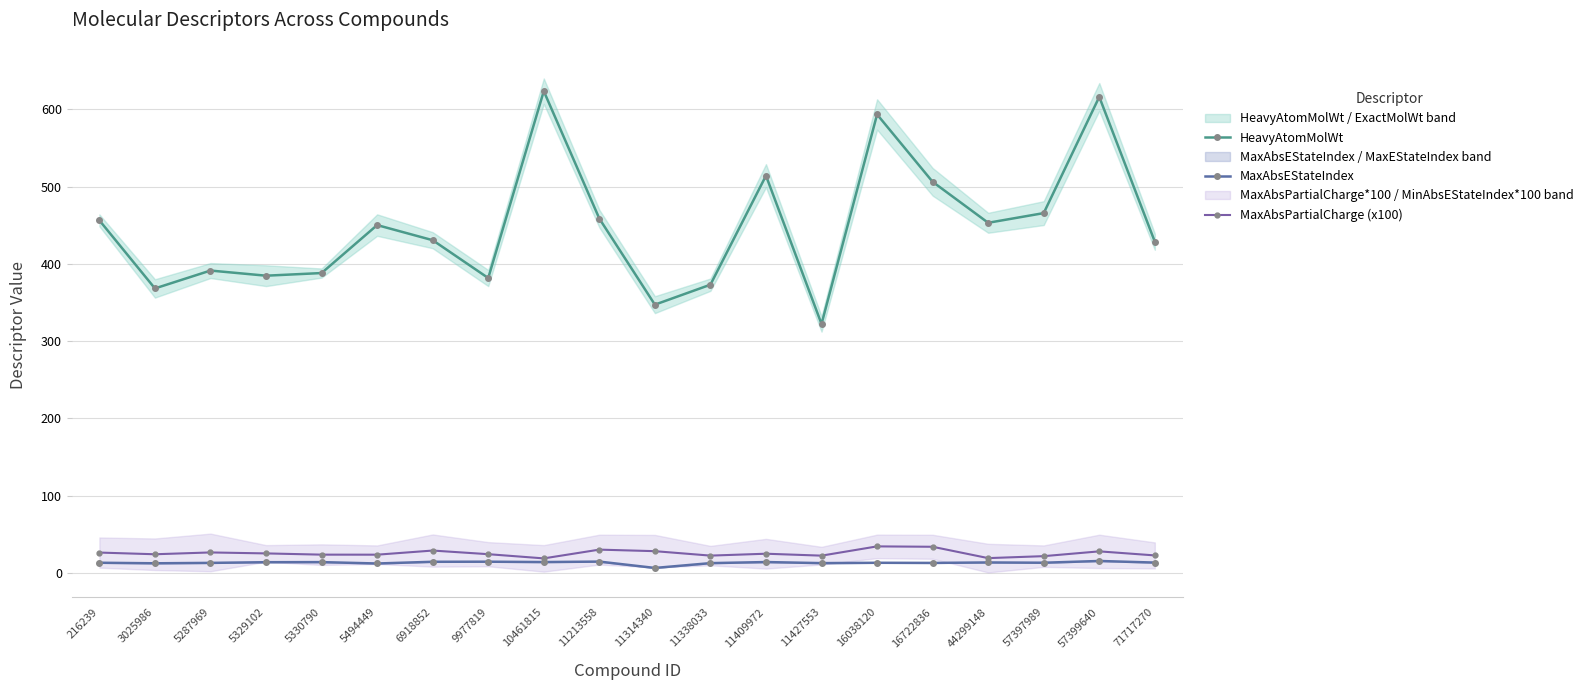

What is the value of the MaxAbsEStateIndex point at the 17th from the left?

13.3